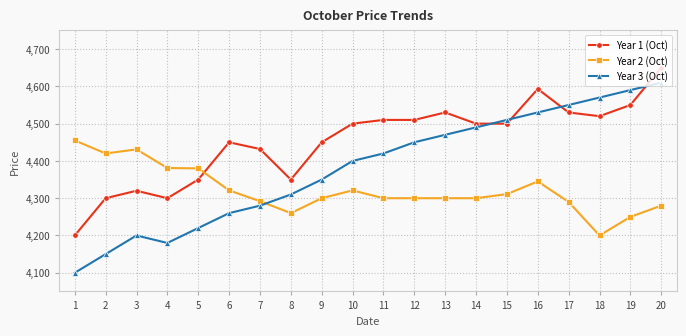

Rank the series by their maximum value, from lowest to highest.

Year 2 (Oct), Year 3 (Oct), Year 1 (Oct)